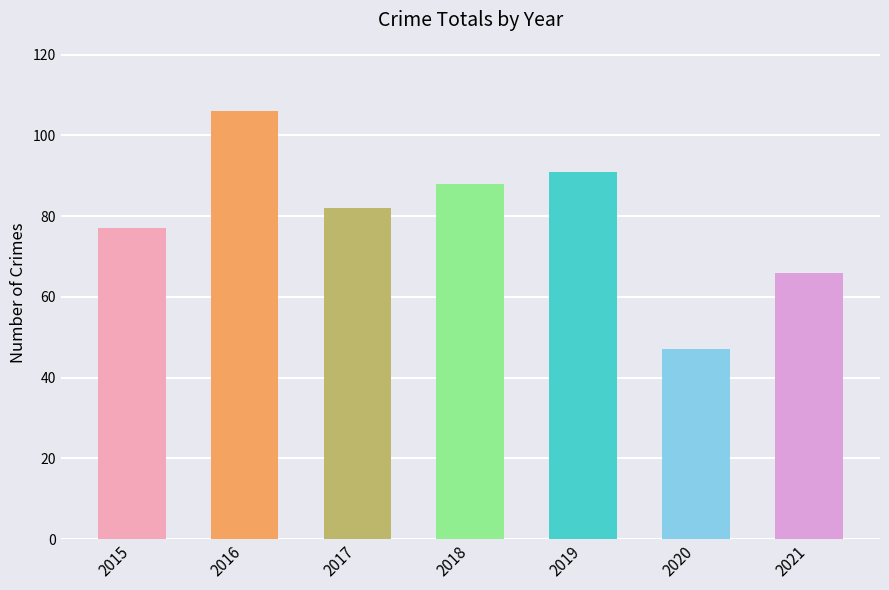

At which label does the data first exceed 82?

2016